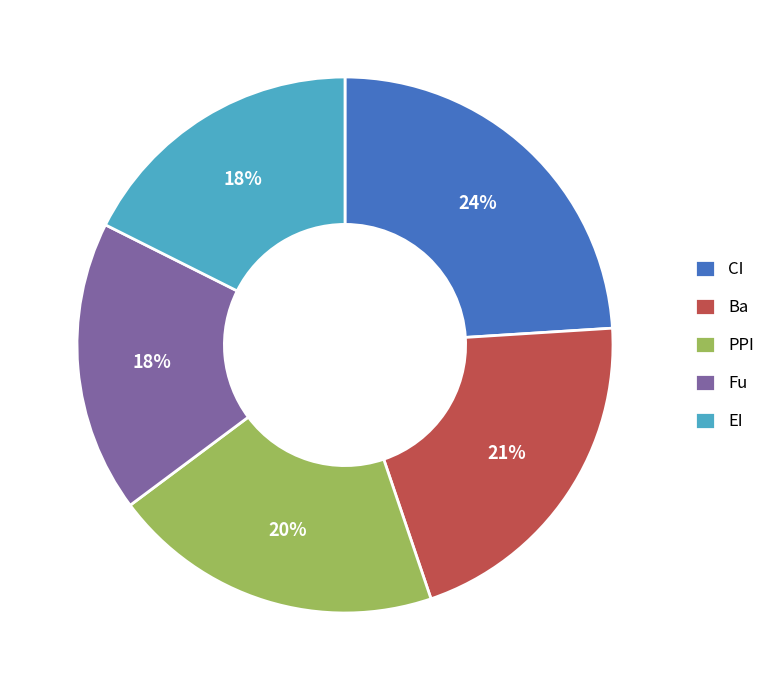

To the nearest percent, what percentage of the pie is Ba?

21%